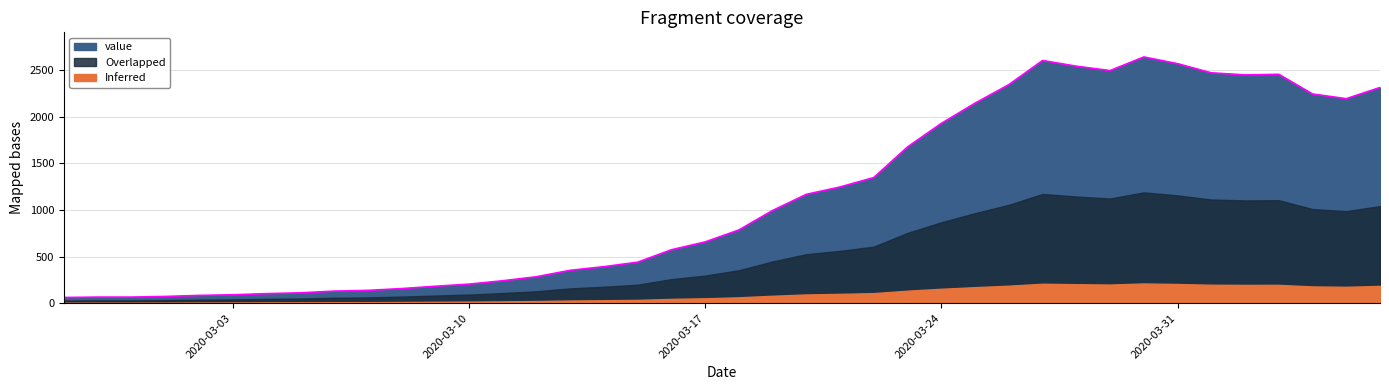

Where is the data nearest to the value 1349?

2020-03-22